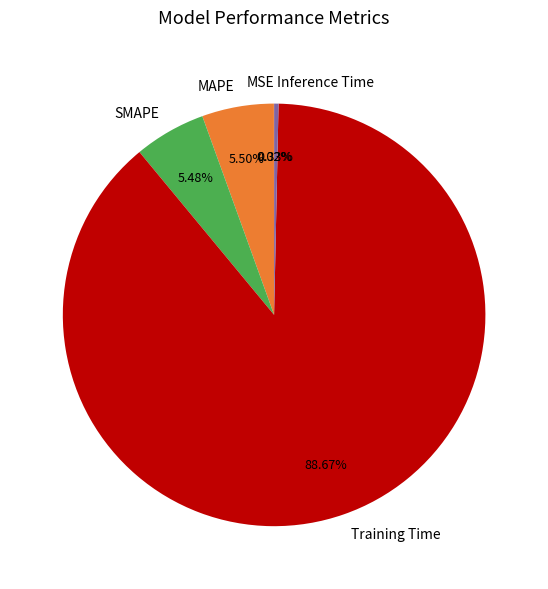

Which category has the biggest portion of the pie?

Training Time